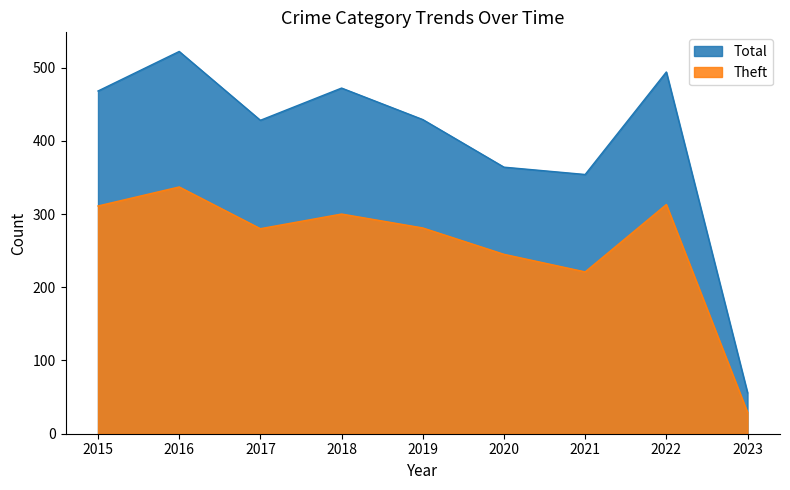

Reading left to right, transcribe all the data shown in this chart.

Total: 468	522	428	472	429	364	354	494	56
Theft: 311	337	280	300	281	245	221	313	29